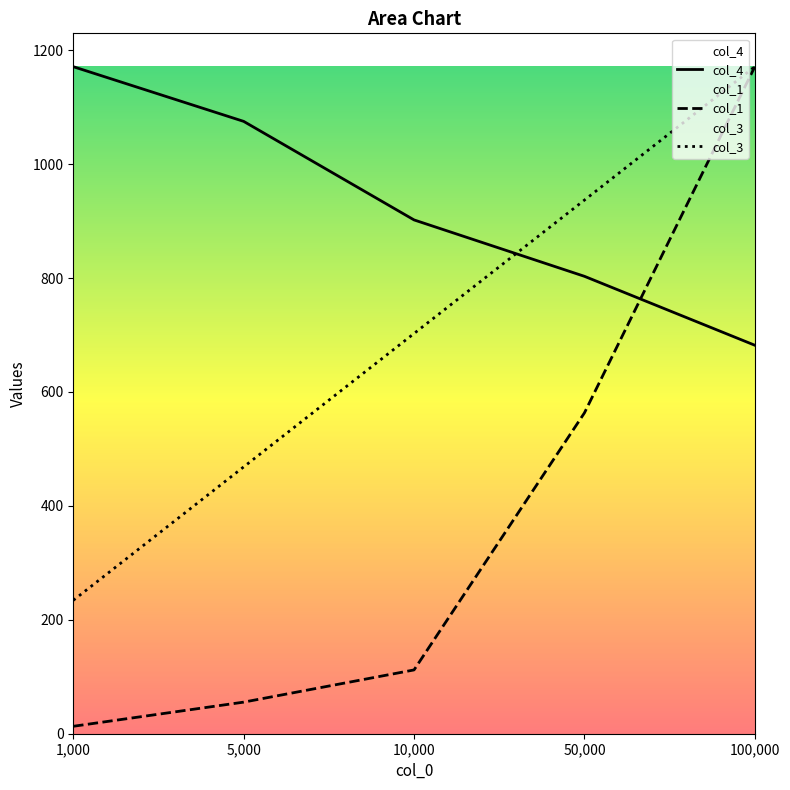

How many col_4 values are between 803 and 1075?

3